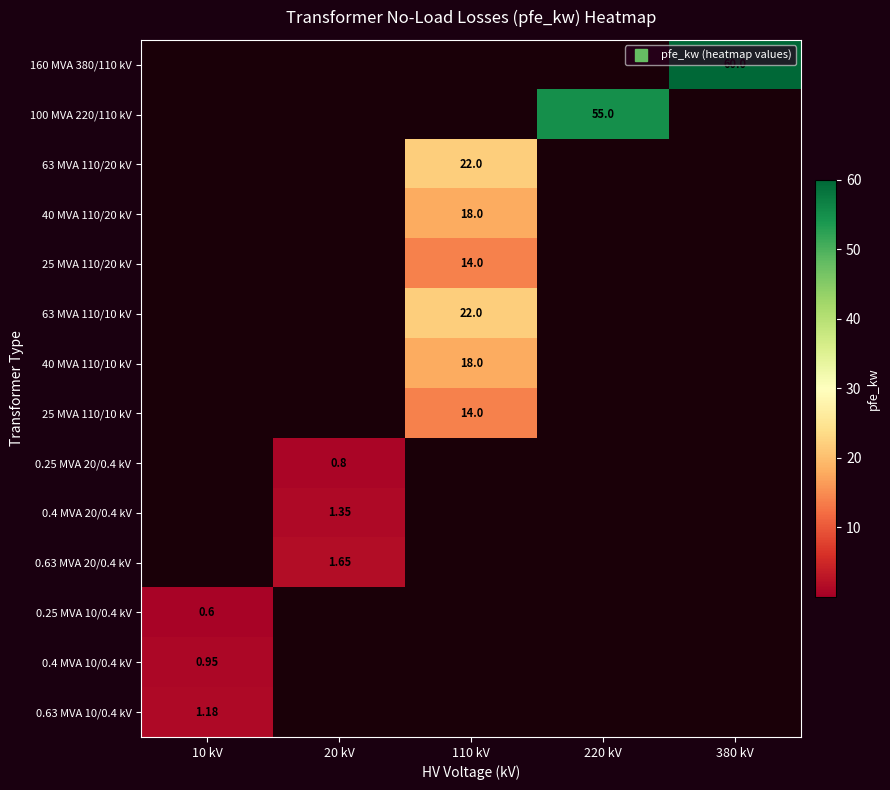

Count the 0.4 MVA 20/0.4 kV values in the range 0 to 1.

4